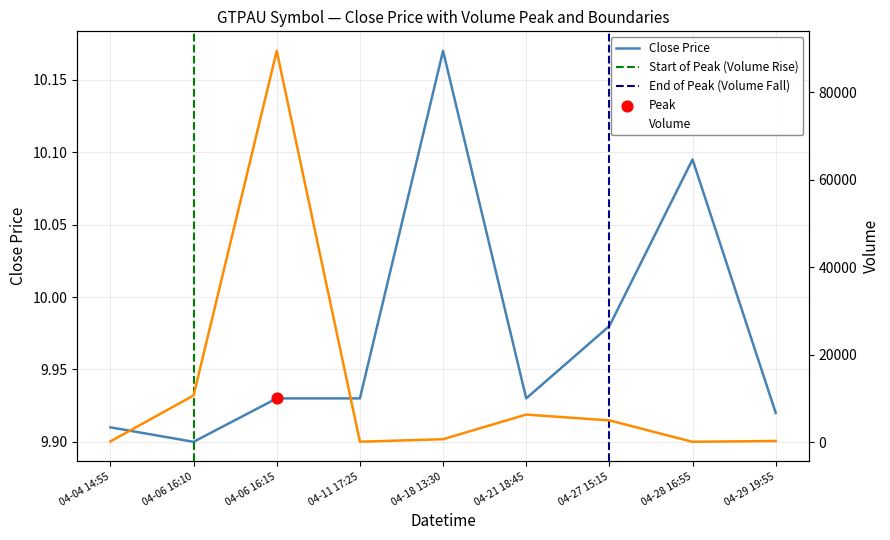

At how many categories does at least one series exceed 16636?

1